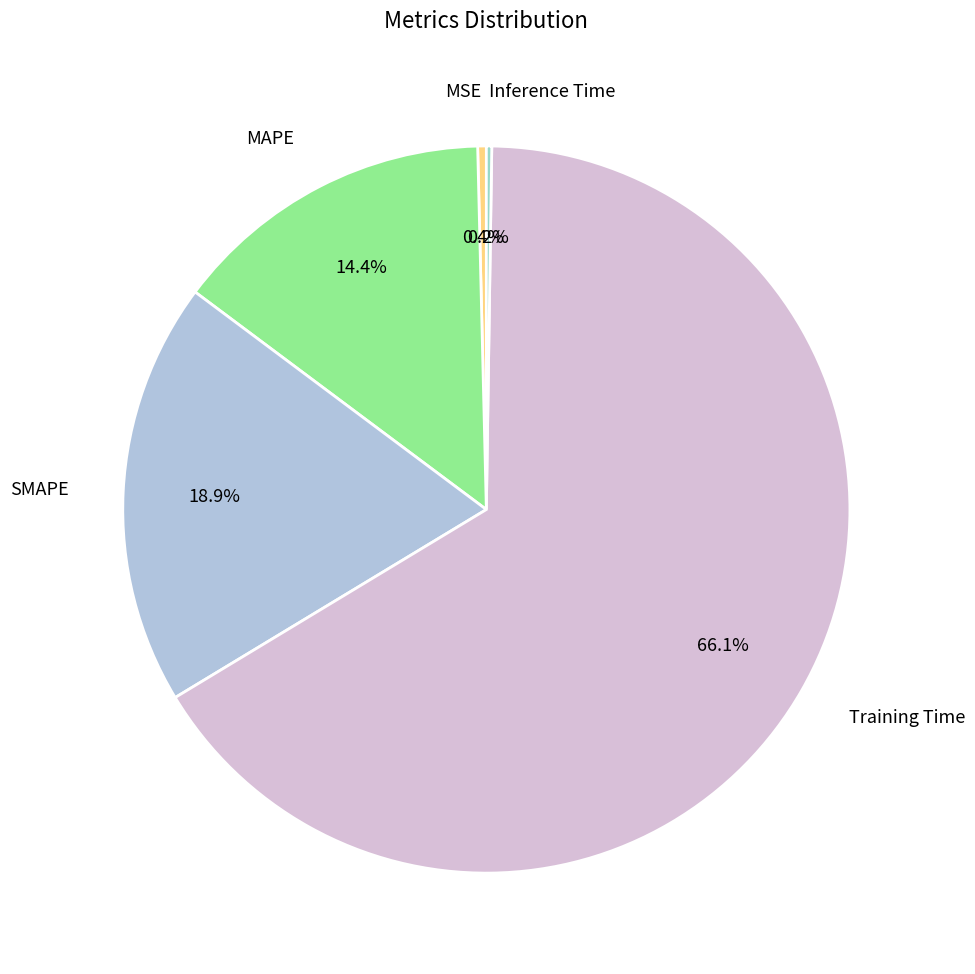

To the nearest percent, what percentage of the pie is MAPE?

14%